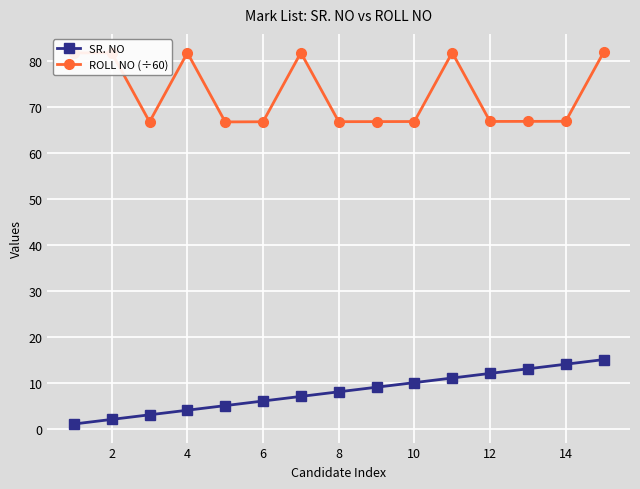

What is the maximum value for ROLL NO (÷60)?

81.8